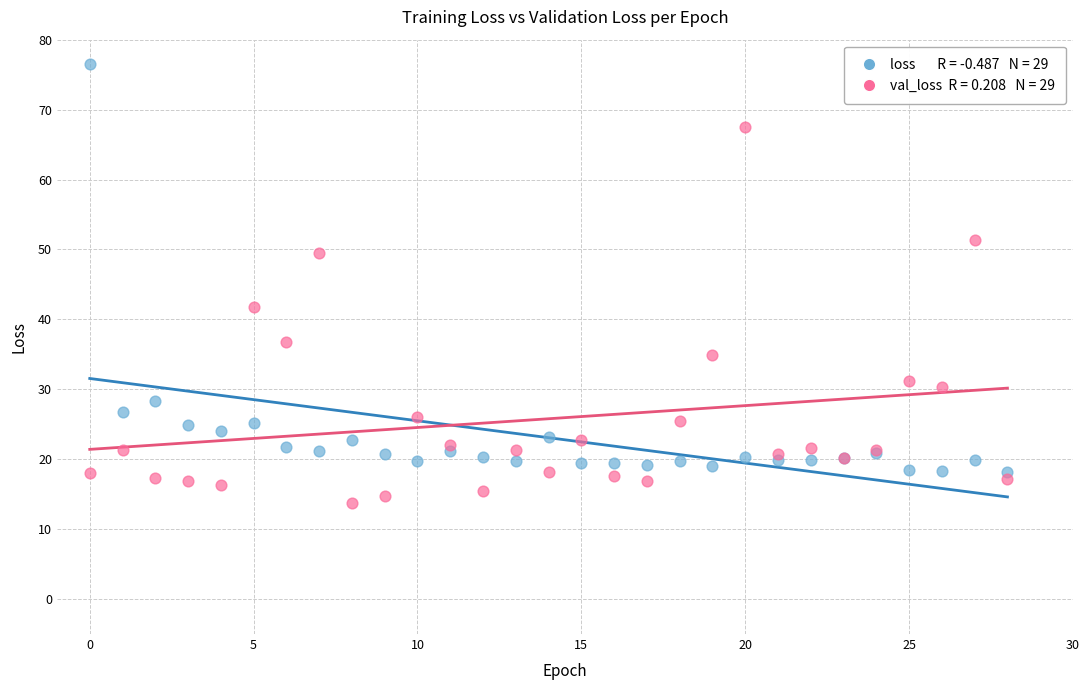

Across all series, what Y value is closest to 45?

41.8